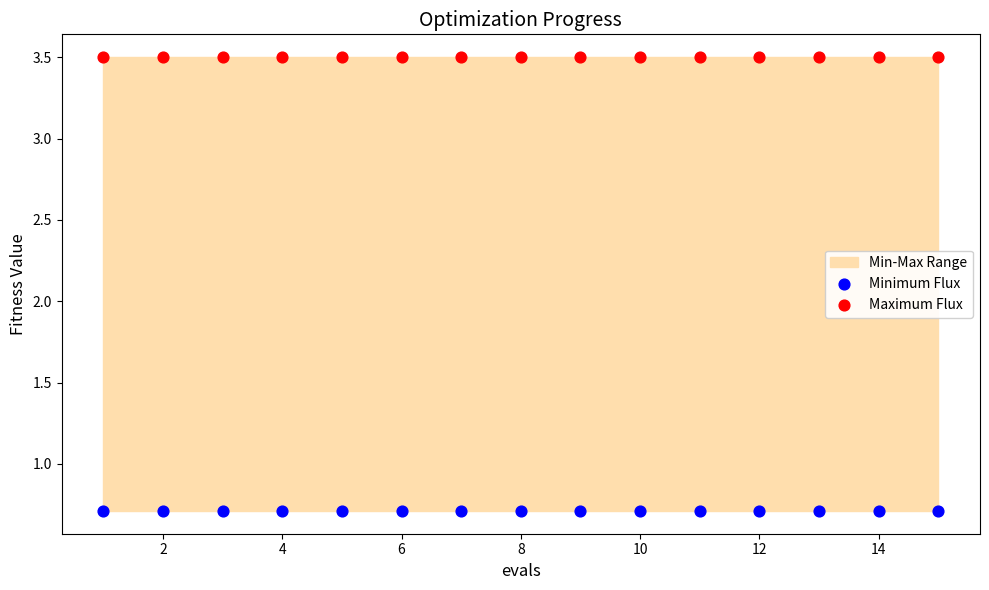

Which series contains the lowest Y value?

Minimum Flux